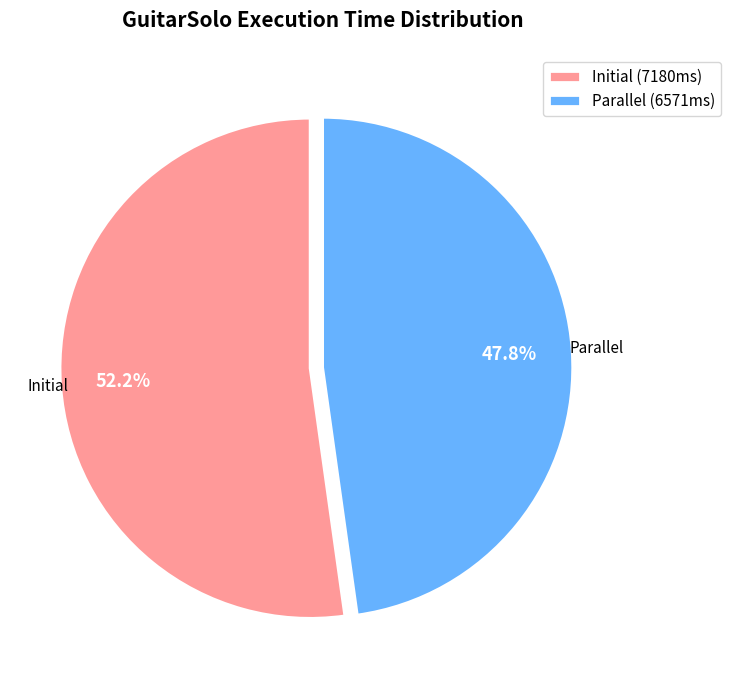

To the nearest percent, what is the difference between the largest and smallest slice percentages?

4%